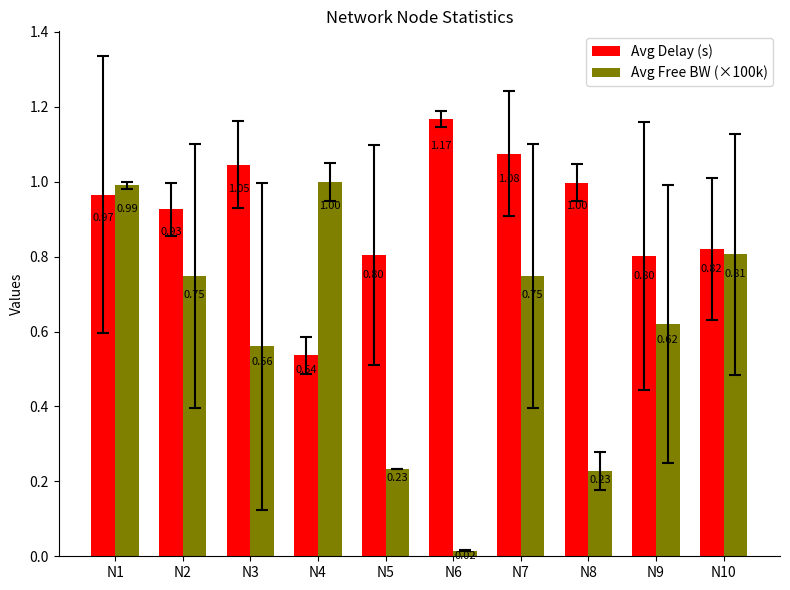

What are all the series names shown in the legend?

Avg Delay (s), Avg Free BW (×100k)